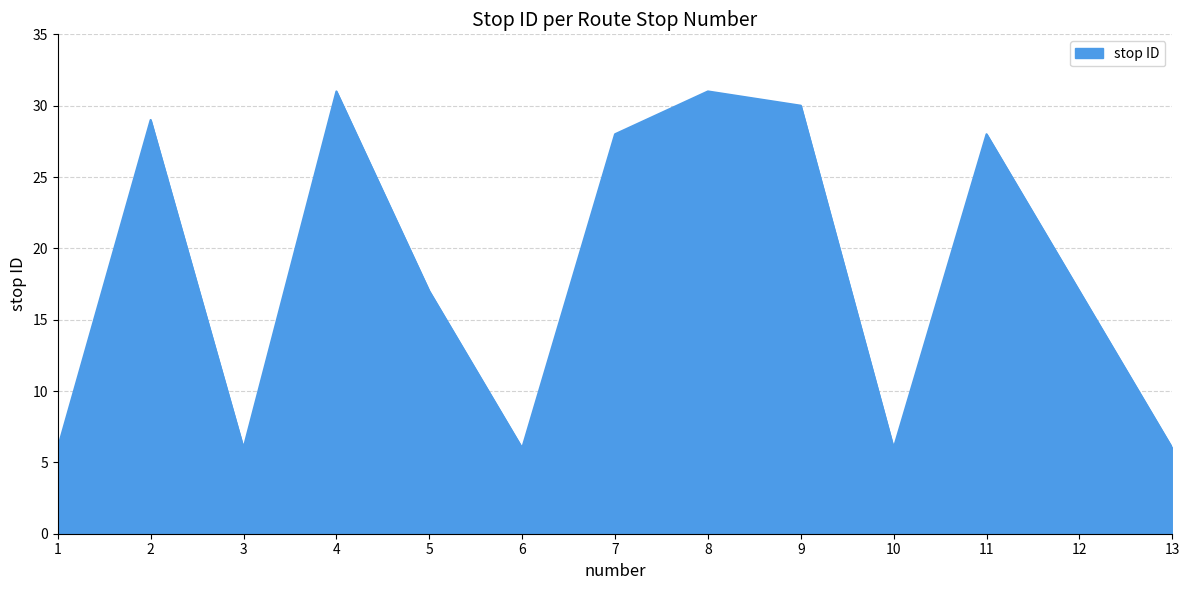

Where does the data first go above 17?

2